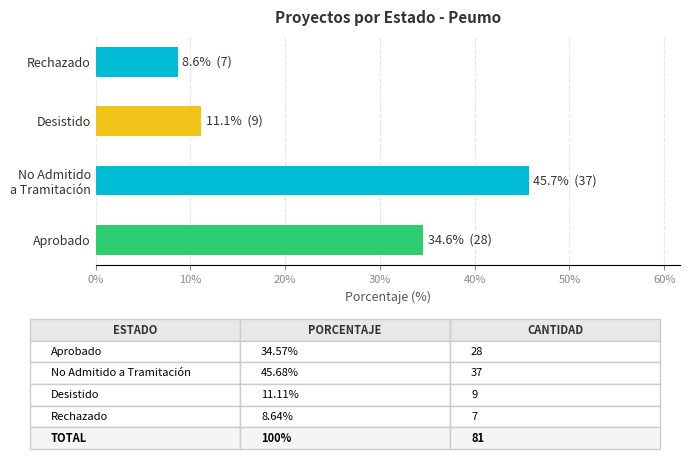

What is the difference between the maximum and minimum values?

37.0